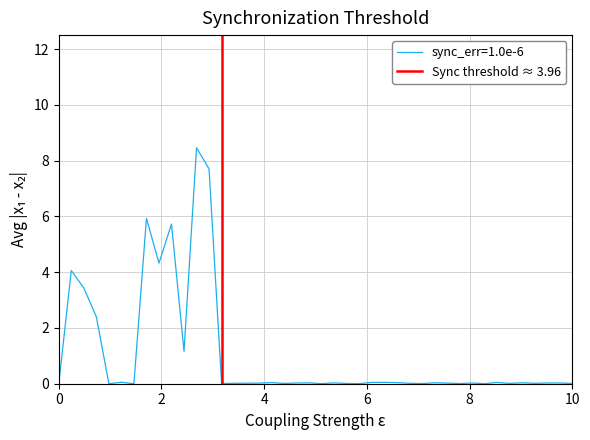

True or false: sync_err=1.0e-6 has a value of -3.4 at 0.

False